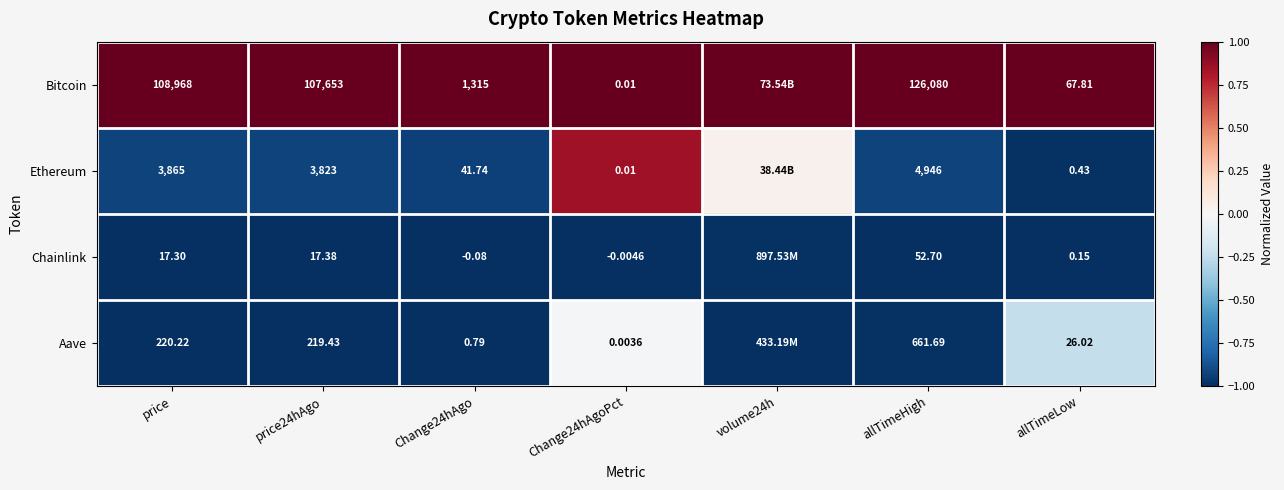

Between price24hAgo and allTimeHigh, which series saw the biggest shift?

Bitcoin